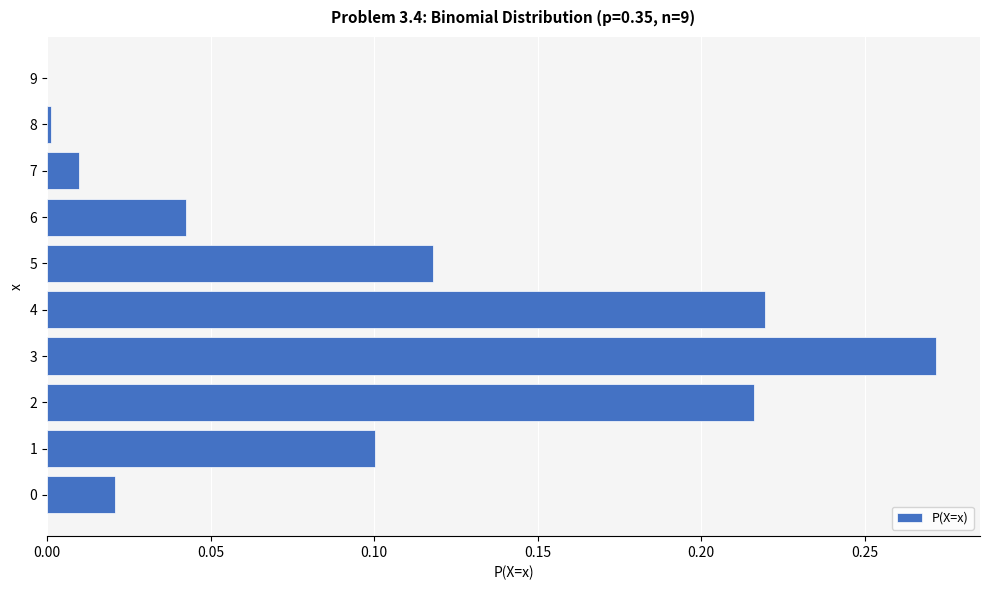

Are the bars horizontal?

Yes